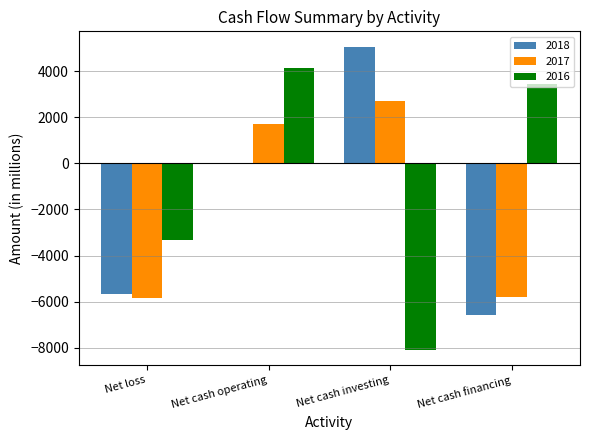

What is the maximum value for 2018?

5064